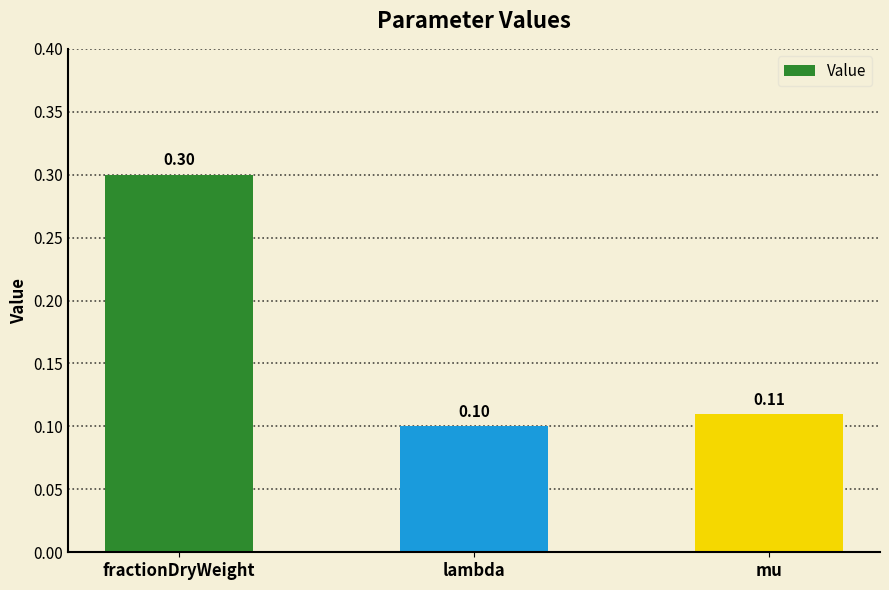

The value at lambda is 0.1. True or false?

True